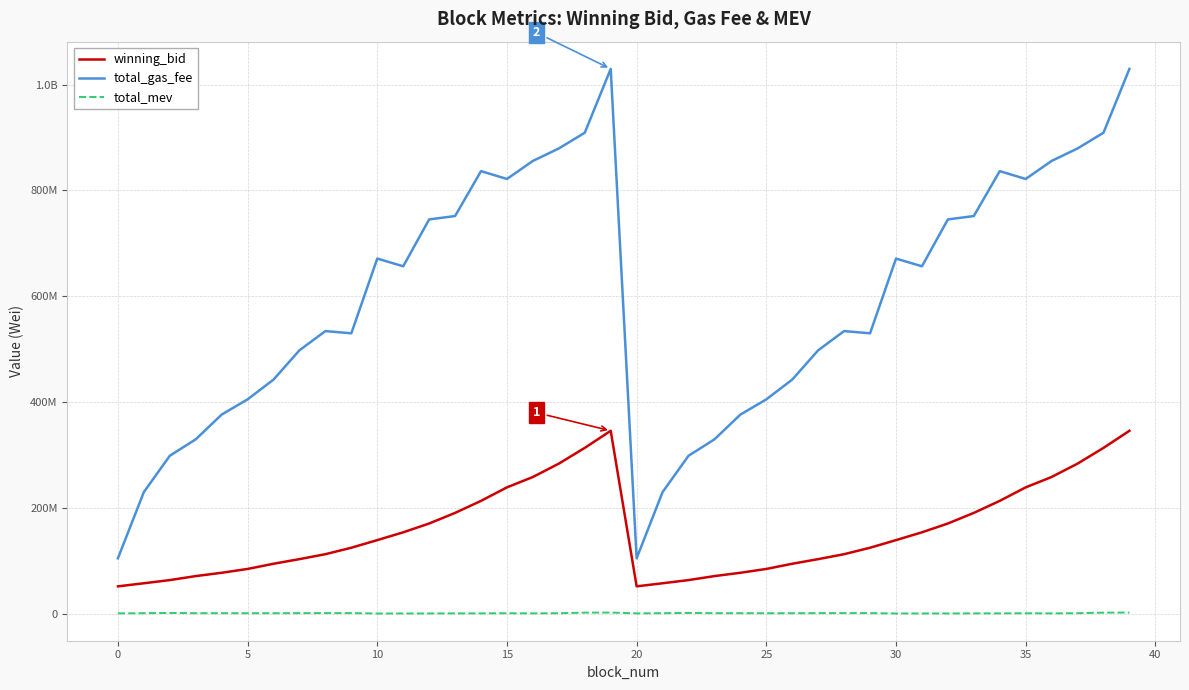

Does the chart display data point markers on the line(s)?

No